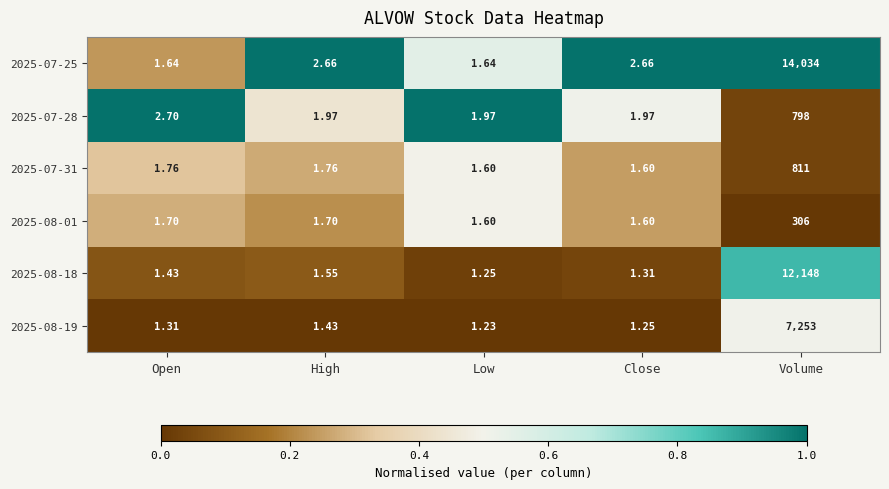

List the labels in order of 2025-08-19 value, largest first.

Volume, High, Open, Close, Low